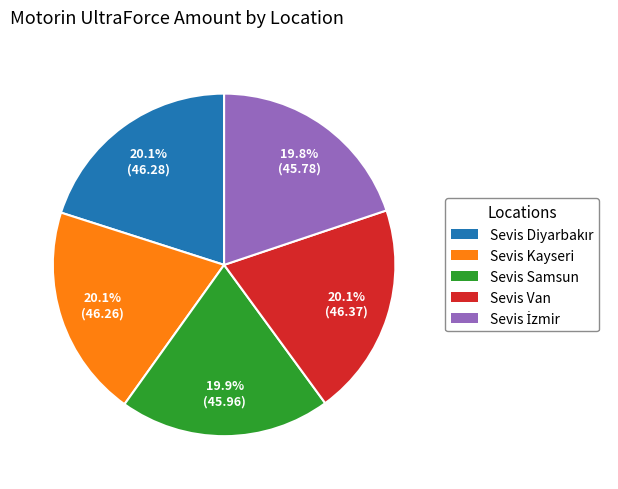

Combined, what portion of the pie is Sevis Van and Sevis Kayseri?

40.2%